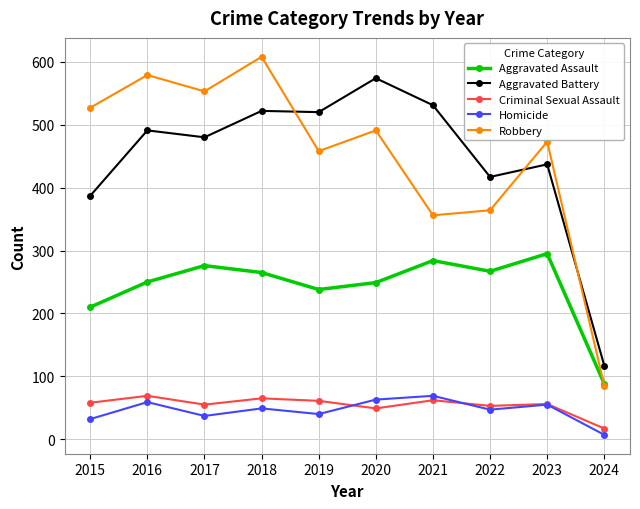

Which series changed the most between 2020 and 2022?

Aggravated Battery